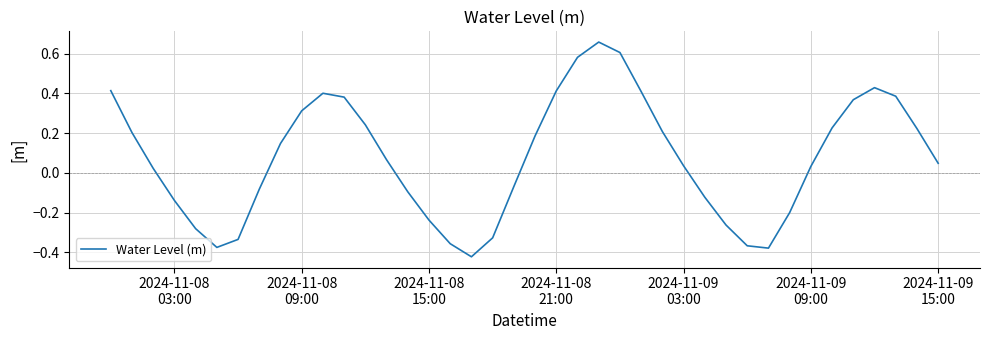

Does the chart have visible grid lines?

Yes